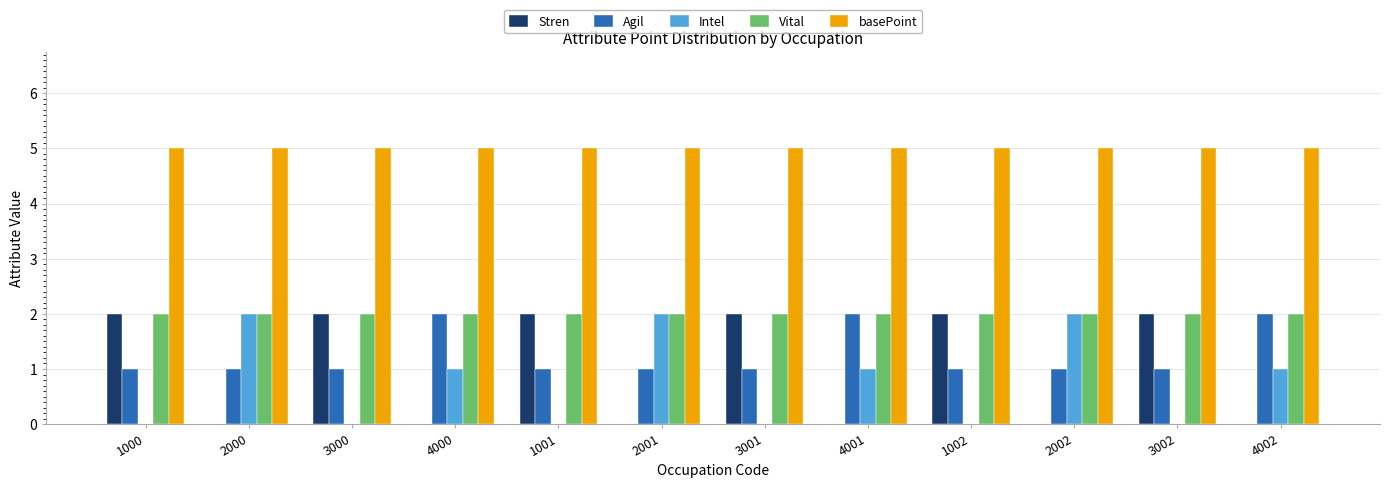

The value of Stren at 2000 is -1. True or false?

False